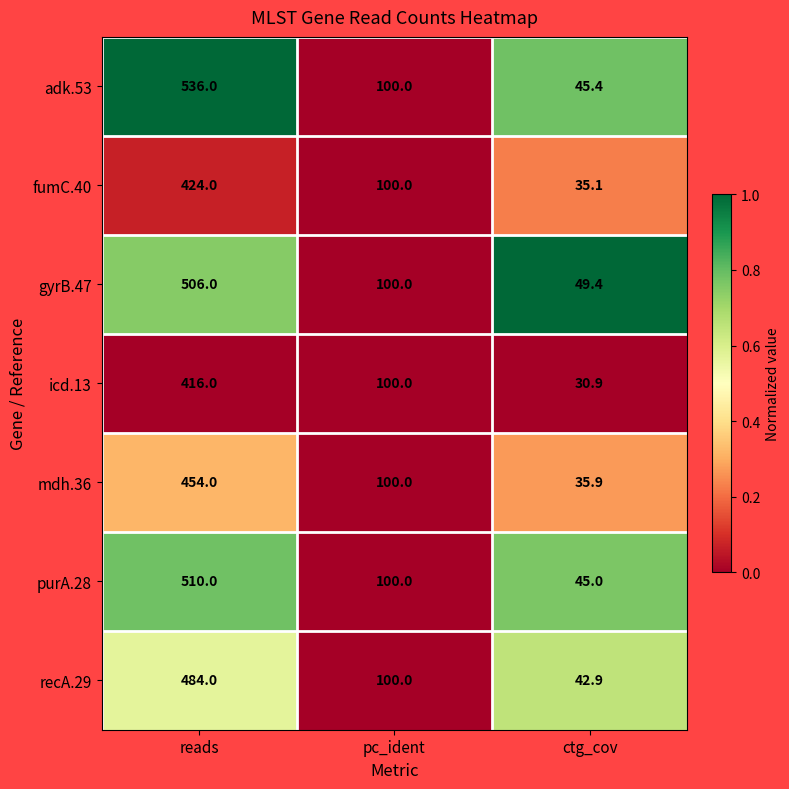

Which series changed the most between reads and pc_ident?

adk.53